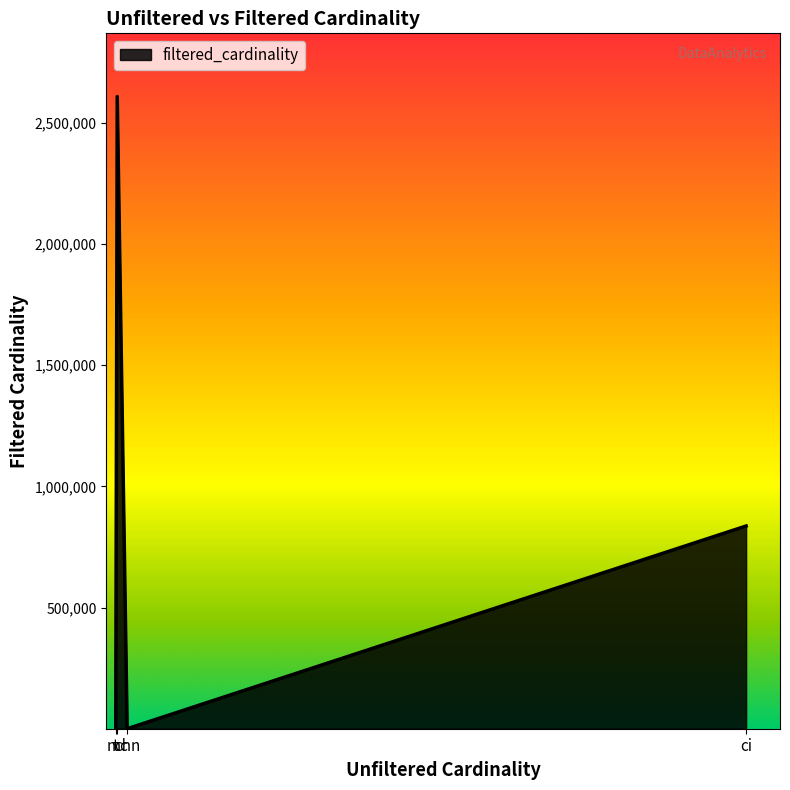

How many values are below 836701?

2